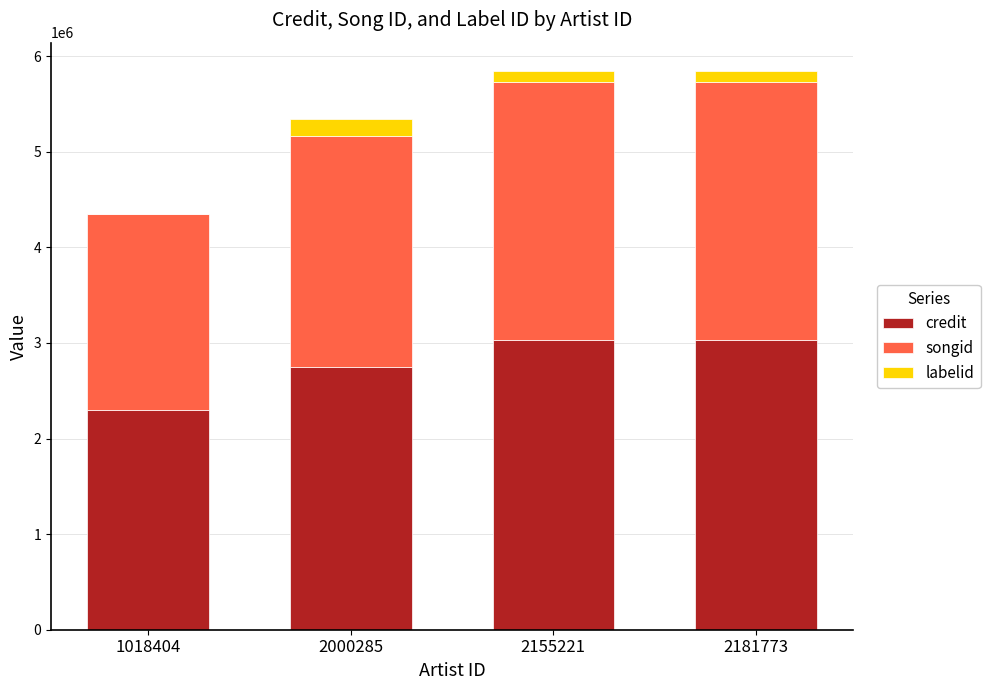

Is it true that credit equals 5063785 at 2155221?

False